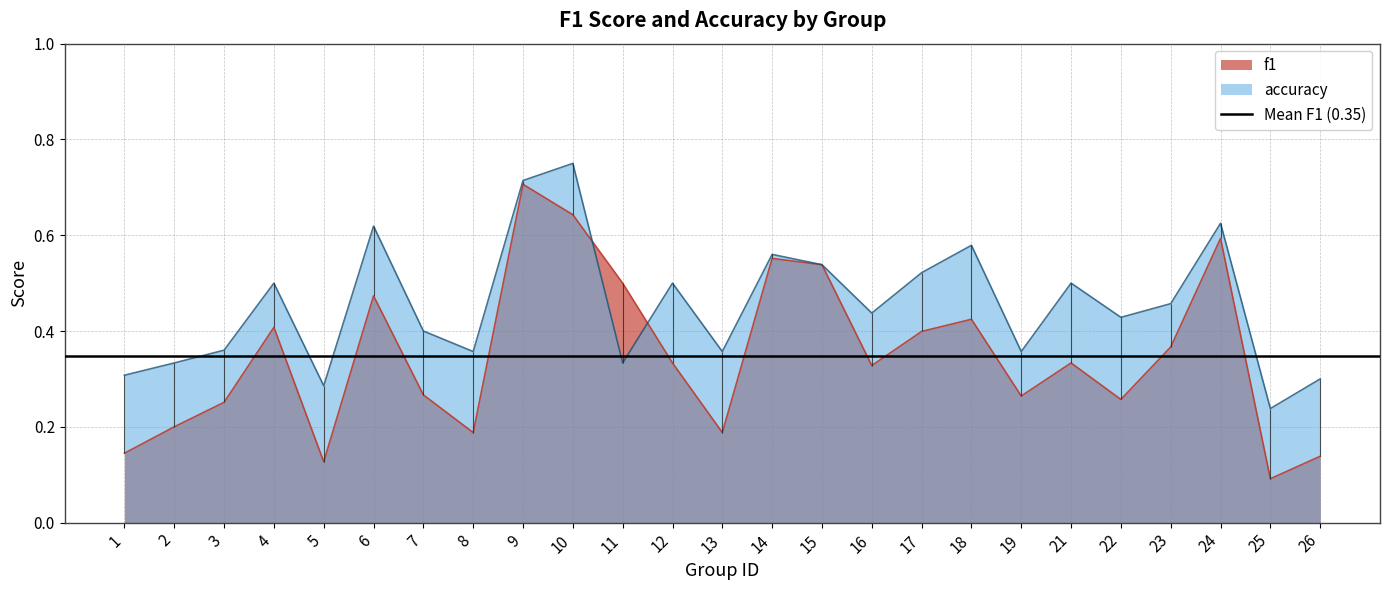

At how many categories does at least one series exceed 0?

25